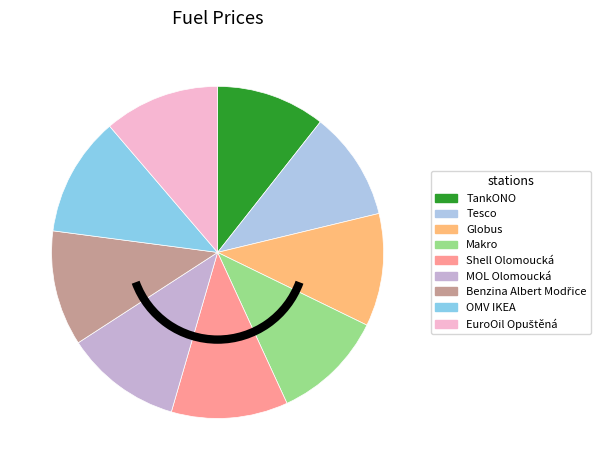

How many segments does this pie chart have?

9